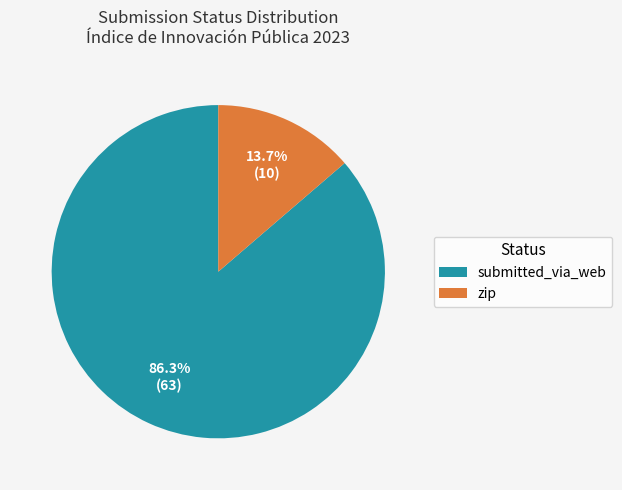

What percentage is the zip slice, to the nearest percent?

14%